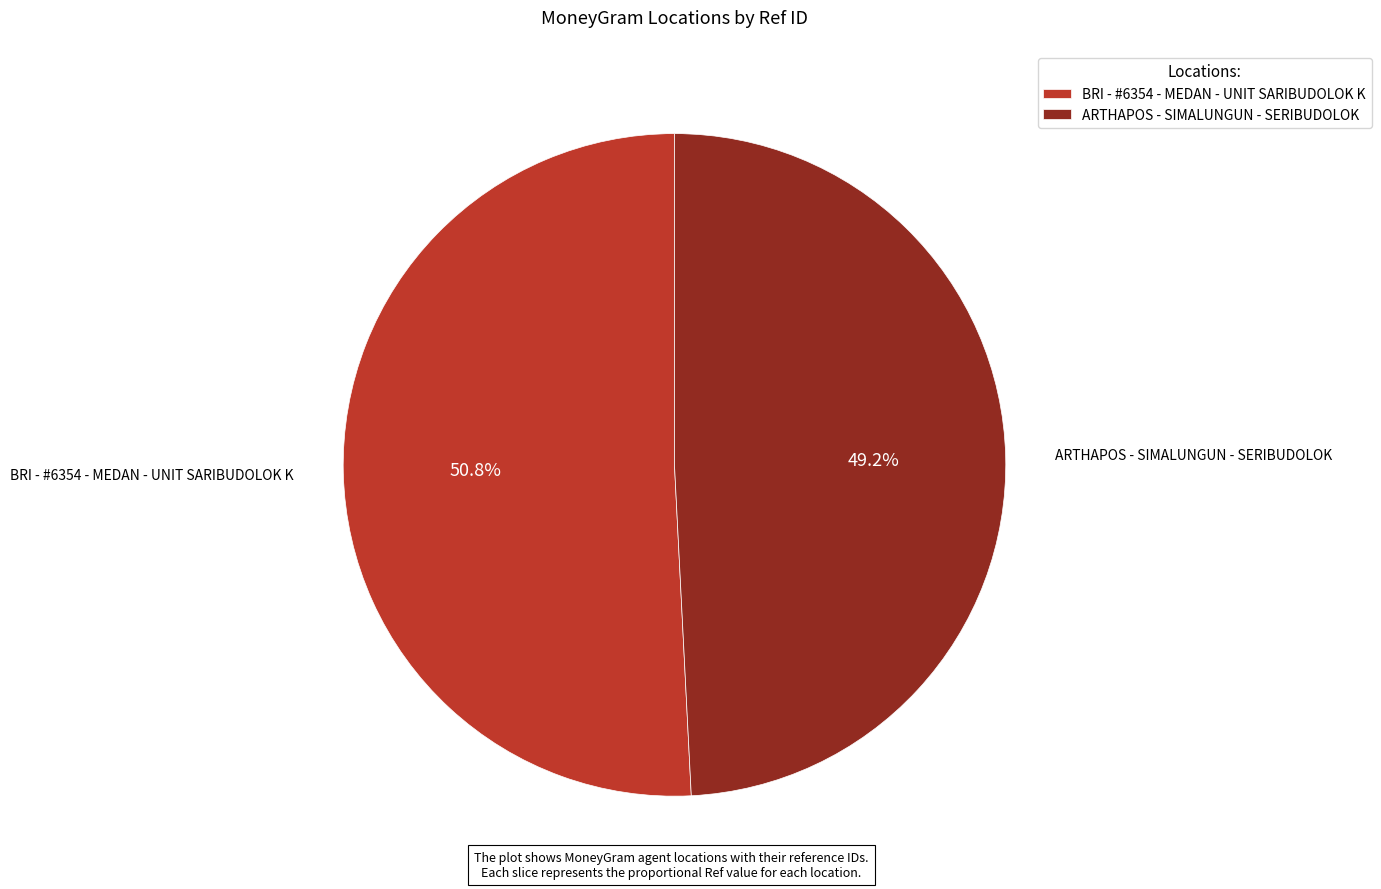

True or false: BRI - #6354 - MEDAN - UNIT SARIBUDOLOK K accounts for 51% of the total.

True